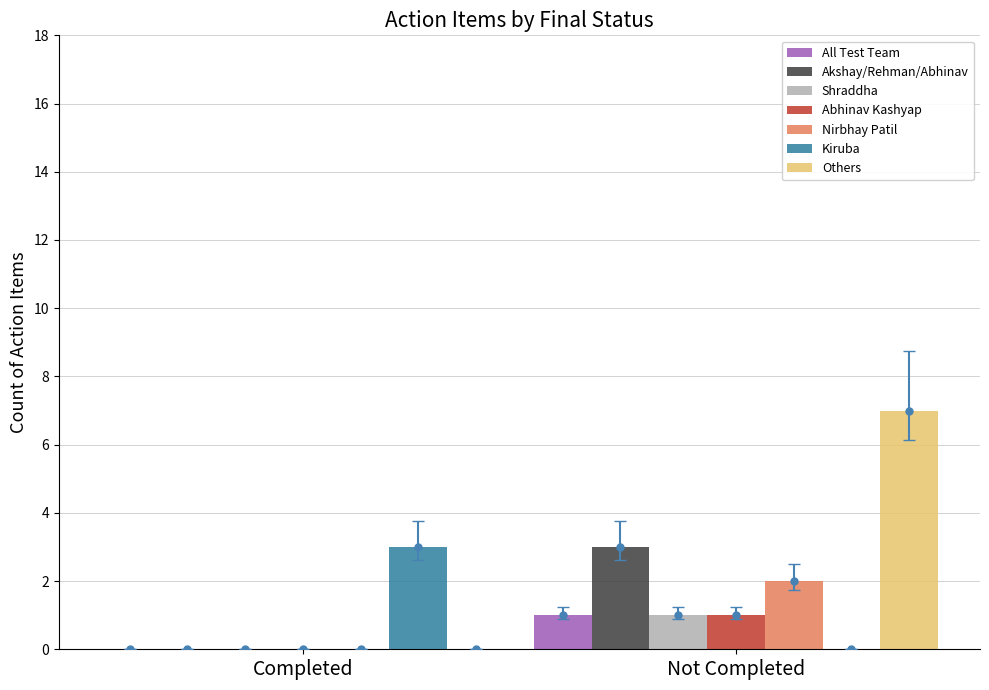

Which series has the largest total across all categories?

Others